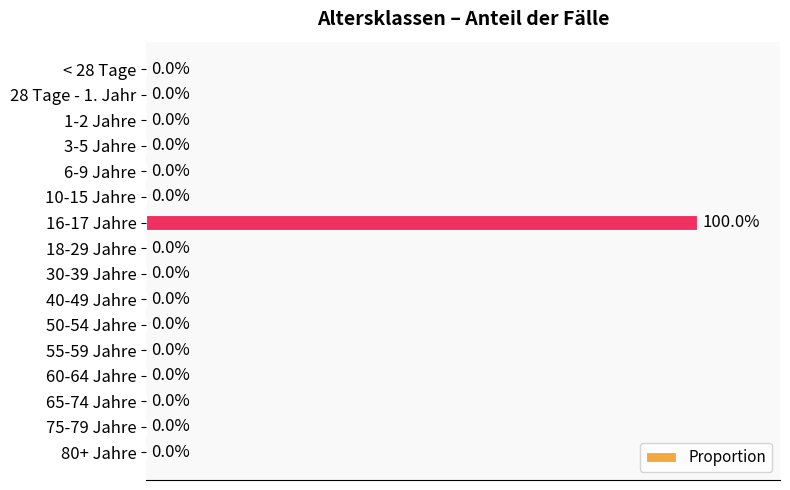

Which category has the highest value across all series?

16-17 Jahre